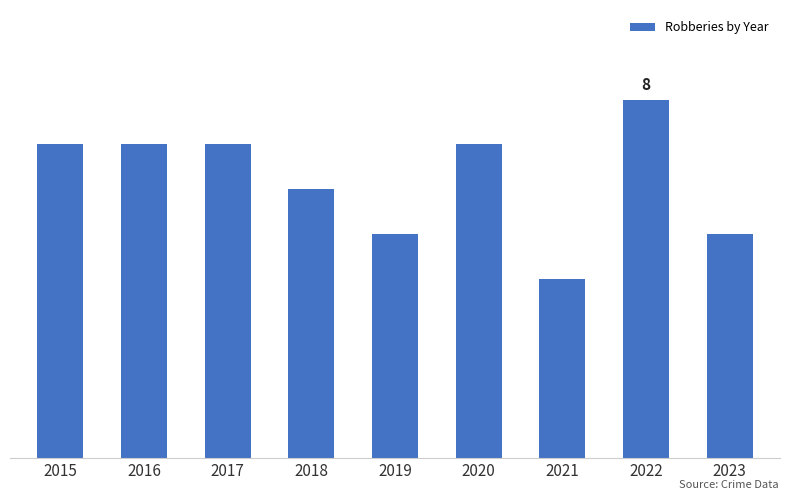

Read the value at 2021.

4